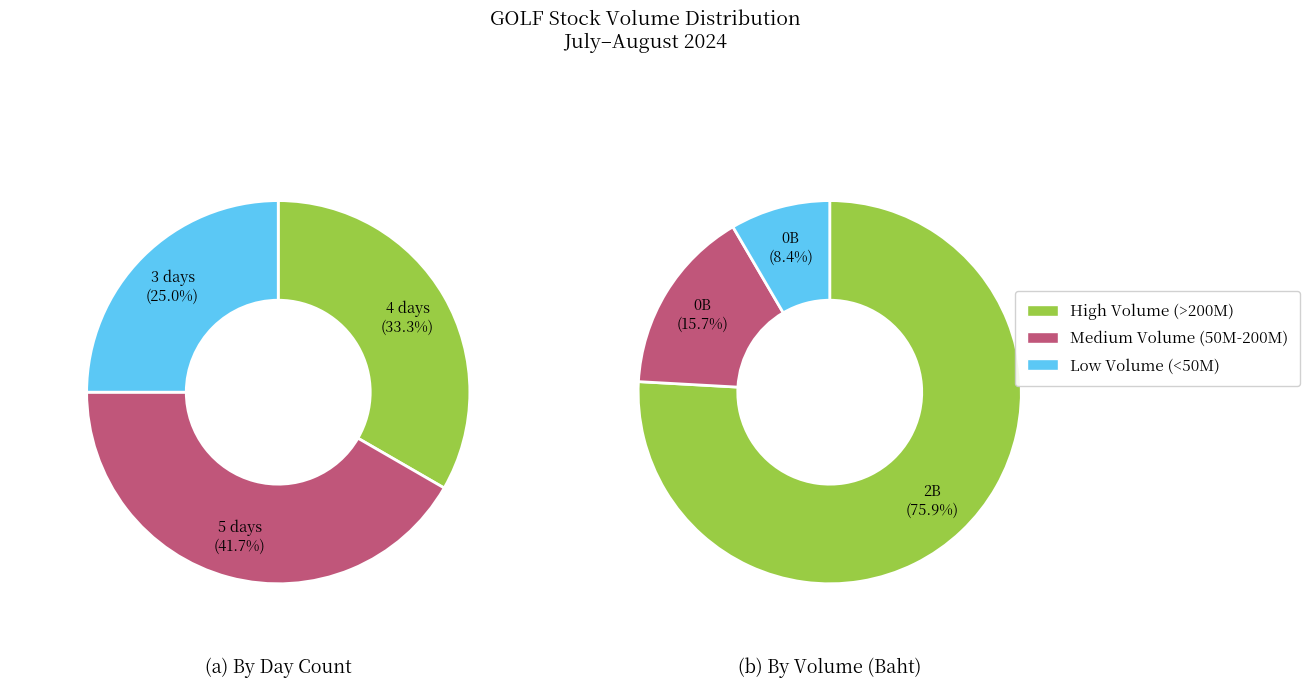

Is it true that 20240716 is 14% of the pie?

False